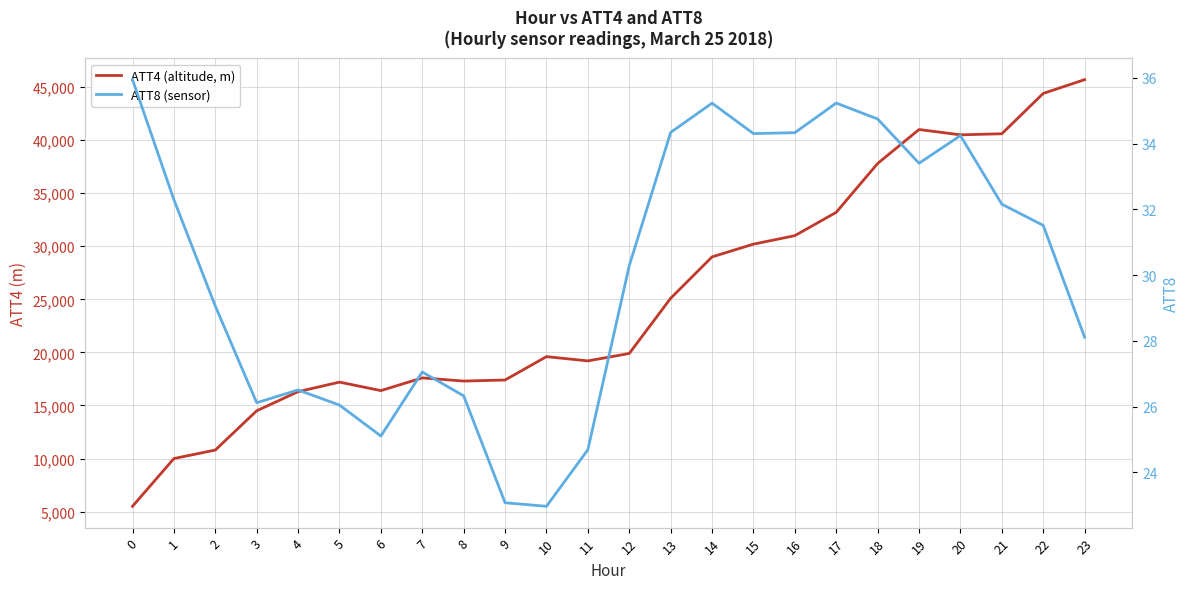

Reading right to left, list all the values displayed in this chart.

ATT4 (altitude, m): 45700.0	44400.0	40600.0	40500.0	41000.0	37800.0	33200.0	31000.0	30200.0	29000.0	25100.0	19900.0	19200.0	19600.0	17400.0	17300.0	17600.0	16400.0	17200.0	16300.0	14500.0	10800.0	10000.0	5500.0
ATT8 (sensor): 28.1	31.5	32.2	34.2	33.4	34.7	35.2	34.3	34.3	35.2	34.3	30.3	24.7	23.0	23.1	26.3	27.1	25.1	26.0	26.5	26.1	29.1	32.3	35.9